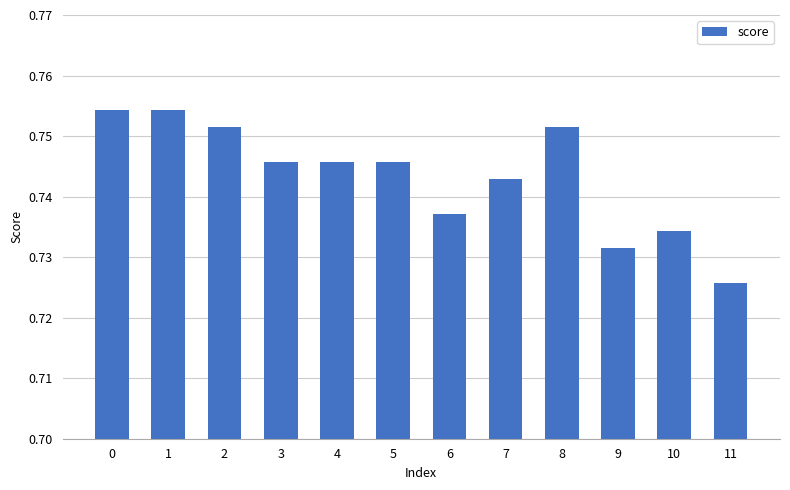

How many values are between 0 and 1?

12